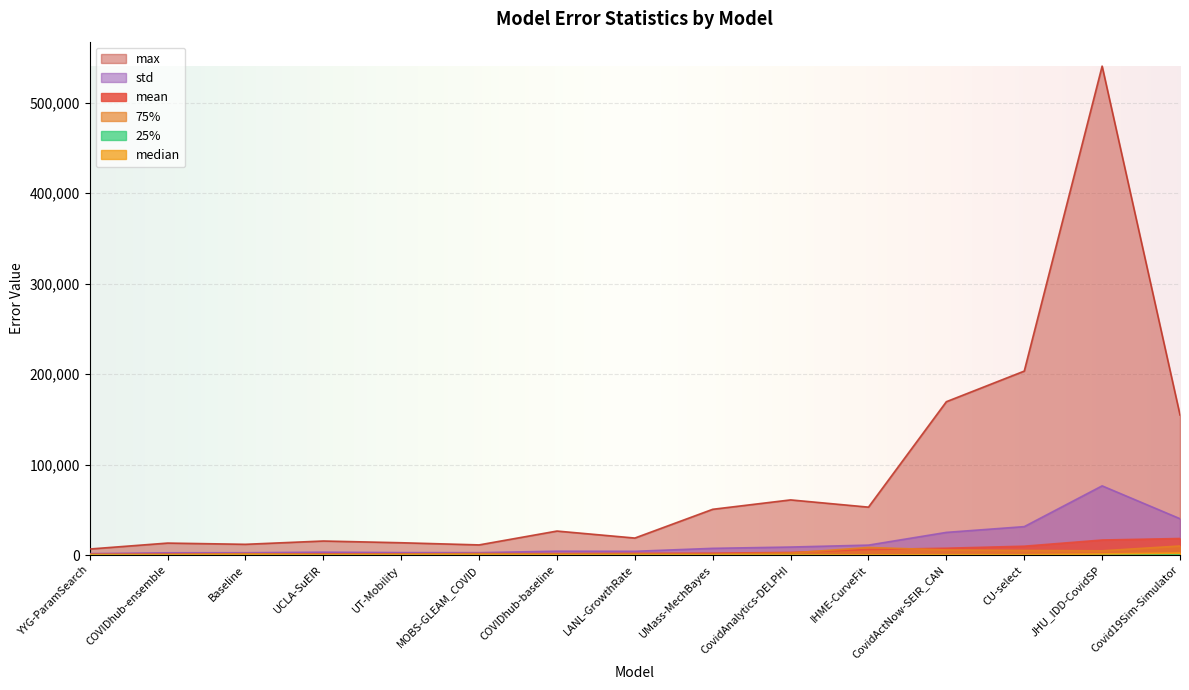

What is the lowest value of the std series?

1629.2